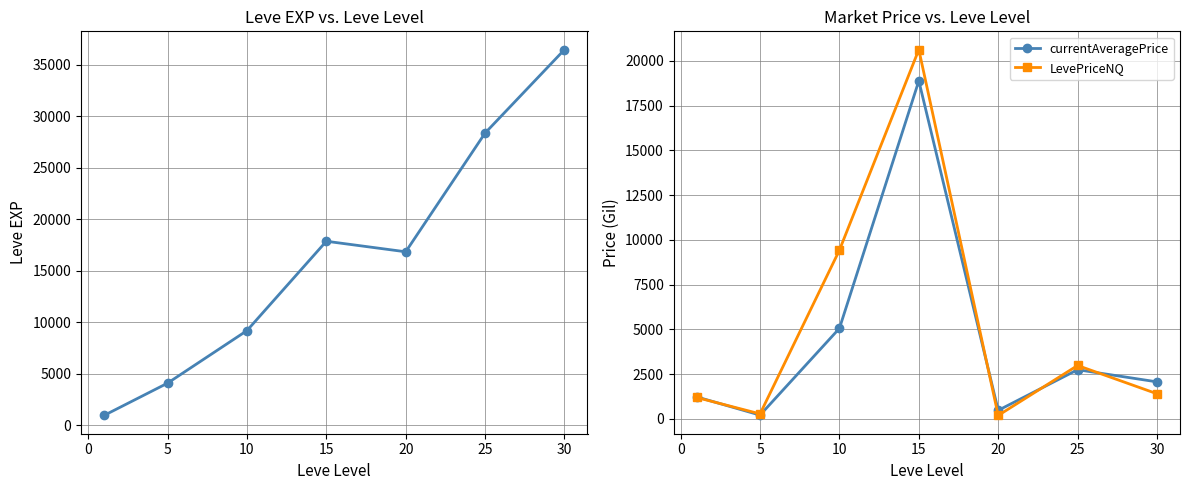

Which series has the largest total across all categories?

Leve EXP